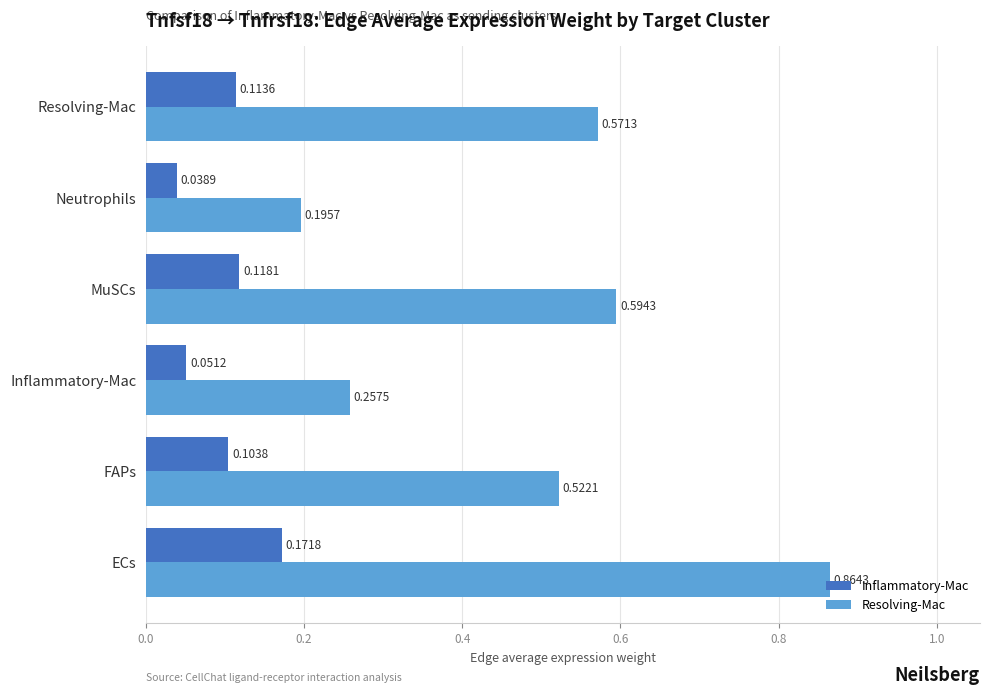

Which label corresponds to the smallest value in the chart?

Neutrophils